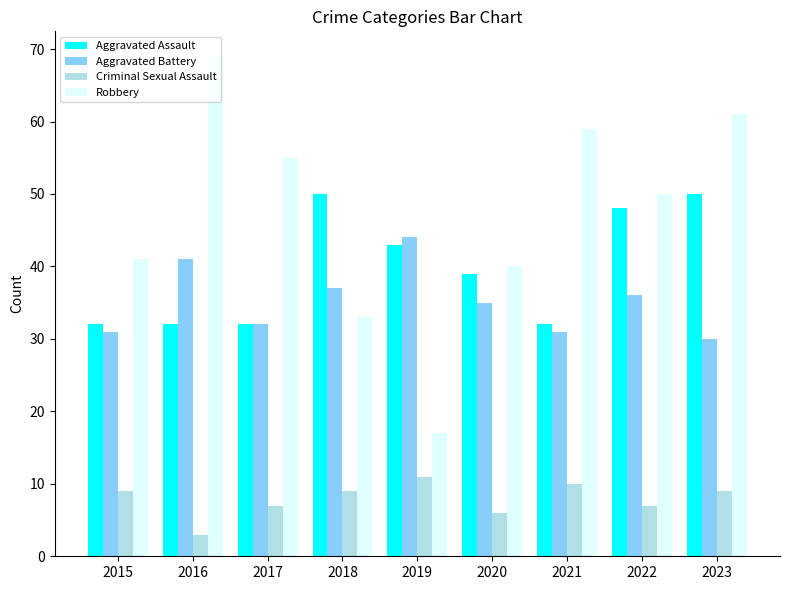

How many Criminal Sexual Assault values are between 7 and 9?

5